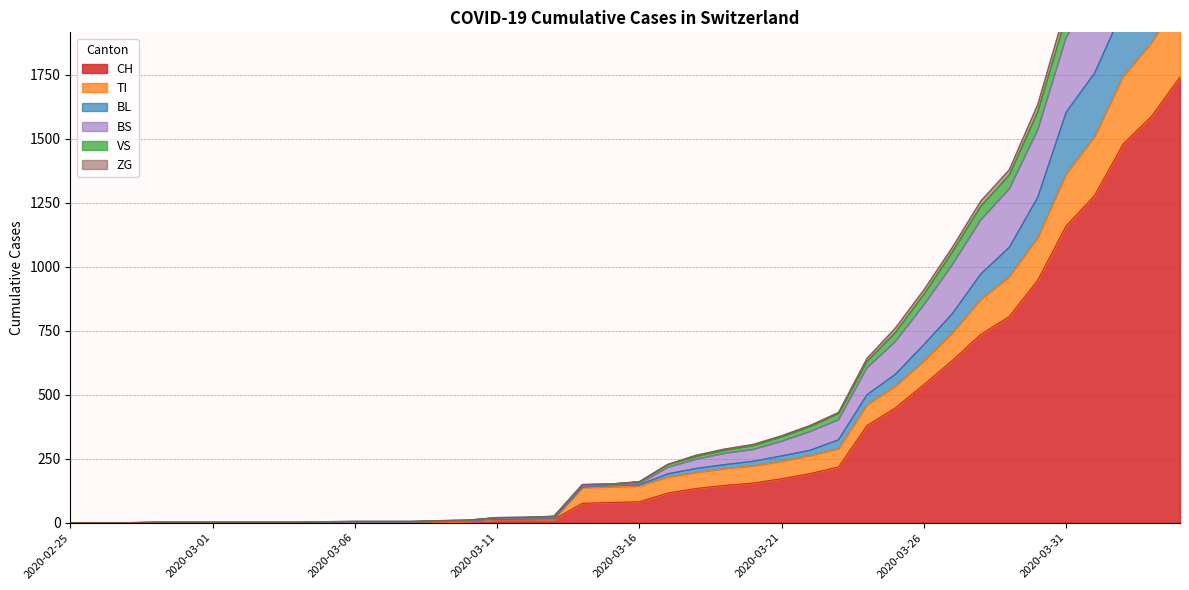

How many lines are shown in the chart?

6